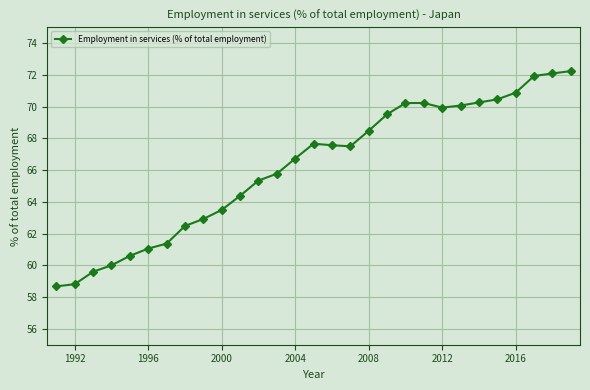

What is the value of the 18th point from the left?

68.5